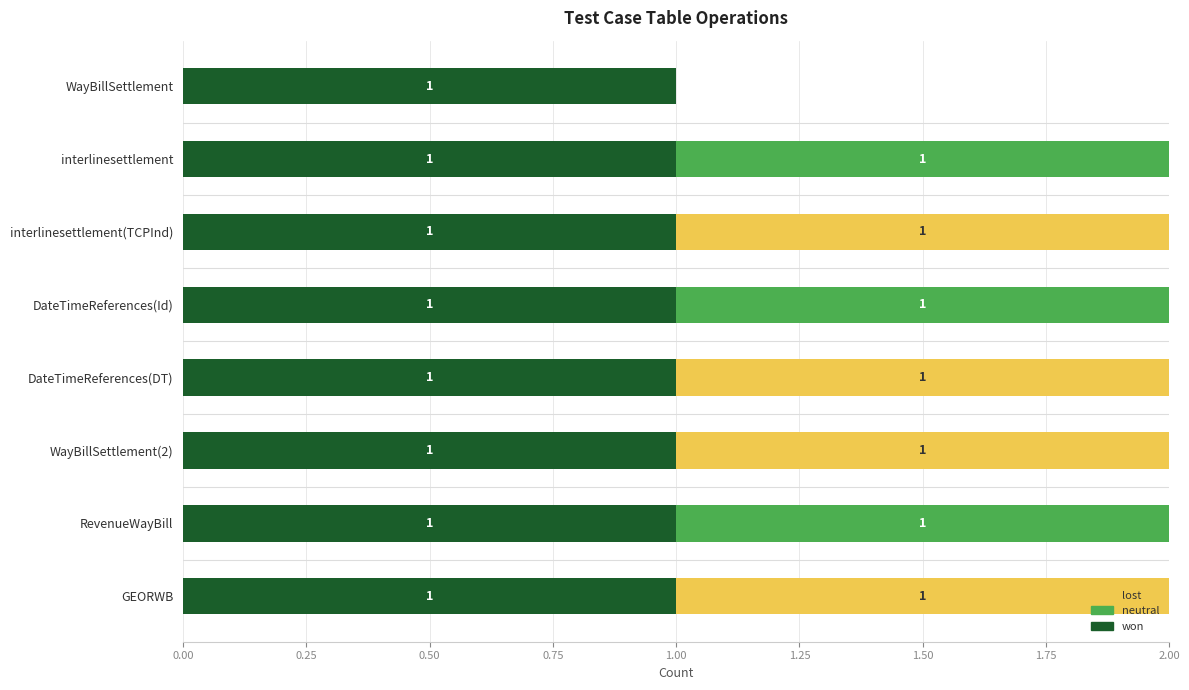

Is it true that won equals 1 at DateTimeReferences(Id)?

True